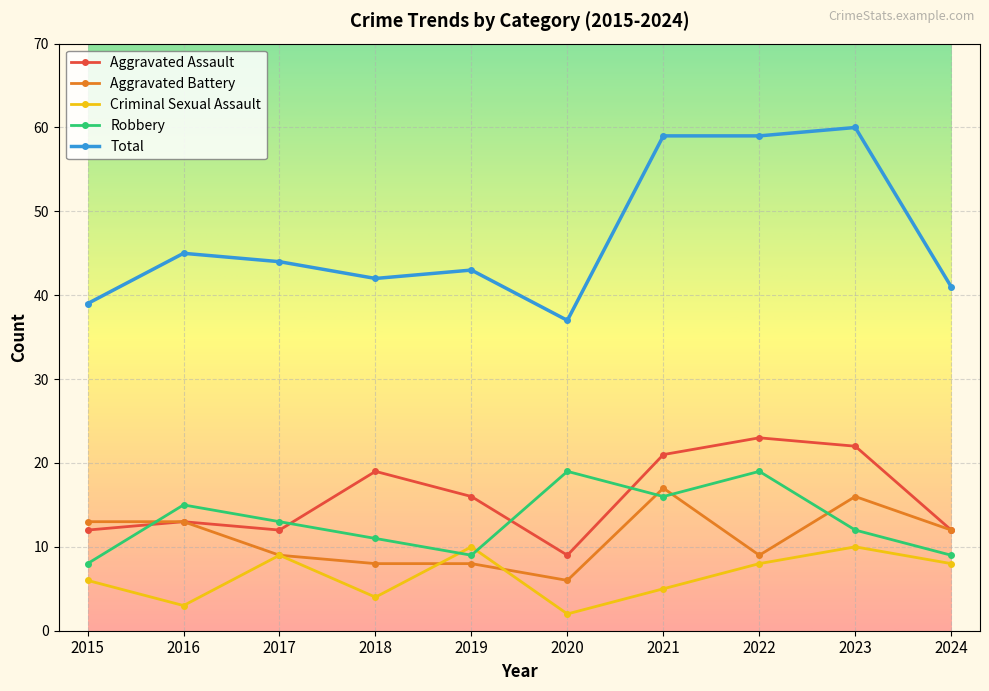

Reading right to left, transcribe all the data shown in this chart.

Aggravated Assault: 2024=12	2023=22	2022=23	2021=21	2020=9	2019=16	2018=19	2017=12	2016=13	2015=12
Aggravated Battery: 2024=12	2023=16	2022=9	2021=17	2020=6	2019=8	2018=8	2017=9	2016=13	2015=13
Criminal Sexual Assault: 2024=8	2023=10	2022=8	2021=5	2020=2	2019=10	2018=4	2017=9	2016=3	2015=6
Robbery: 2024=9	2023=12	2022=19	2021=16	2020=19	2019=9	2018=11	2017=13	2016=15	2015=8
Total: 2024=41	2023=60	2022=59	2021=59	2020=37	2019=43	2018=42	2017=44	2016=45	2015=39